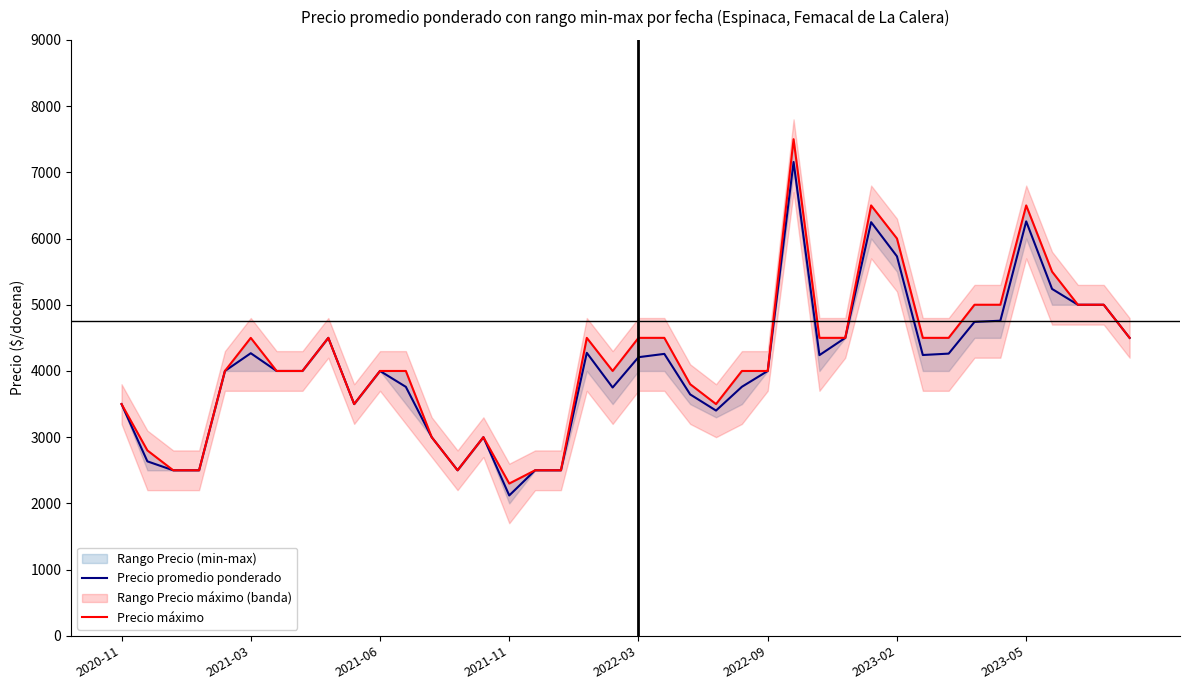

What is the average value of the Precio máximo series?

4172